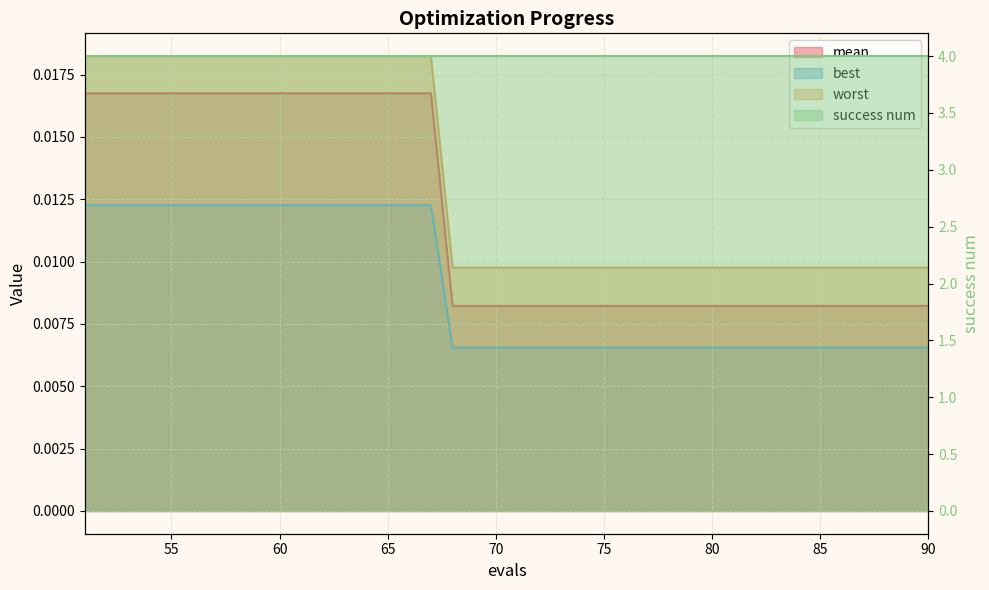

At which label is worst closest to 0?

68